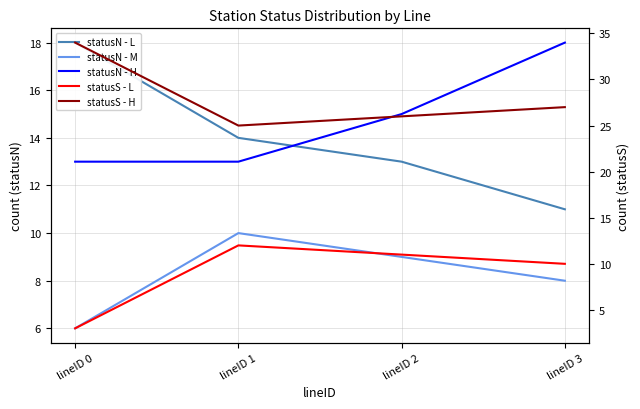

What is the smallest value displayed?

3